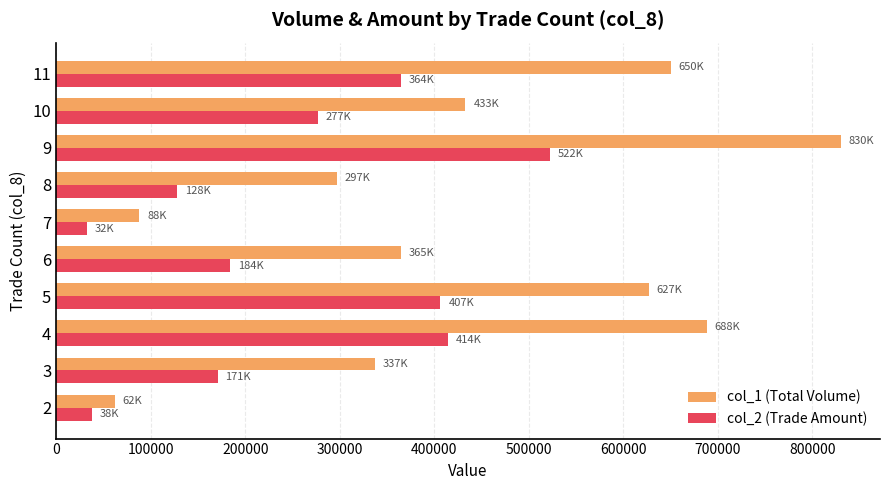

The value of col_2 (Trade Amount) at 6 is 82419. True or false?

False